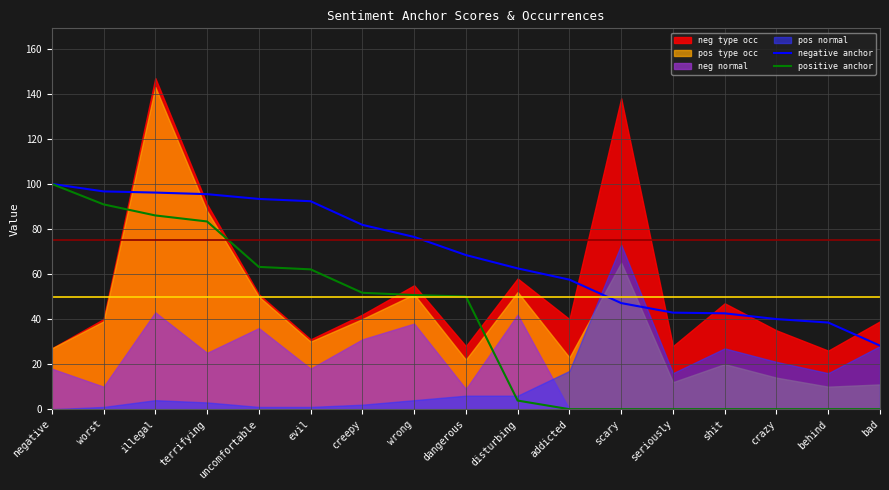

Does the chart display data point markers on the line(s)?

No